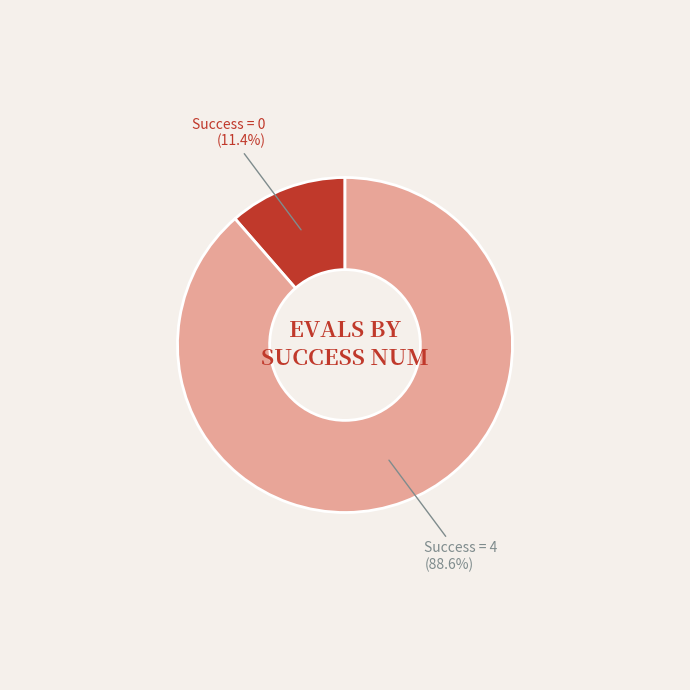

Is there any slice that represents more than half of the pie?

Yes